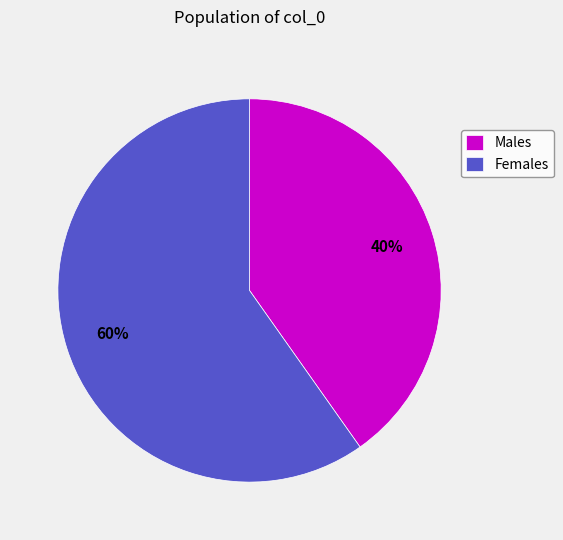

Is Females the majority of the pie?

Yes